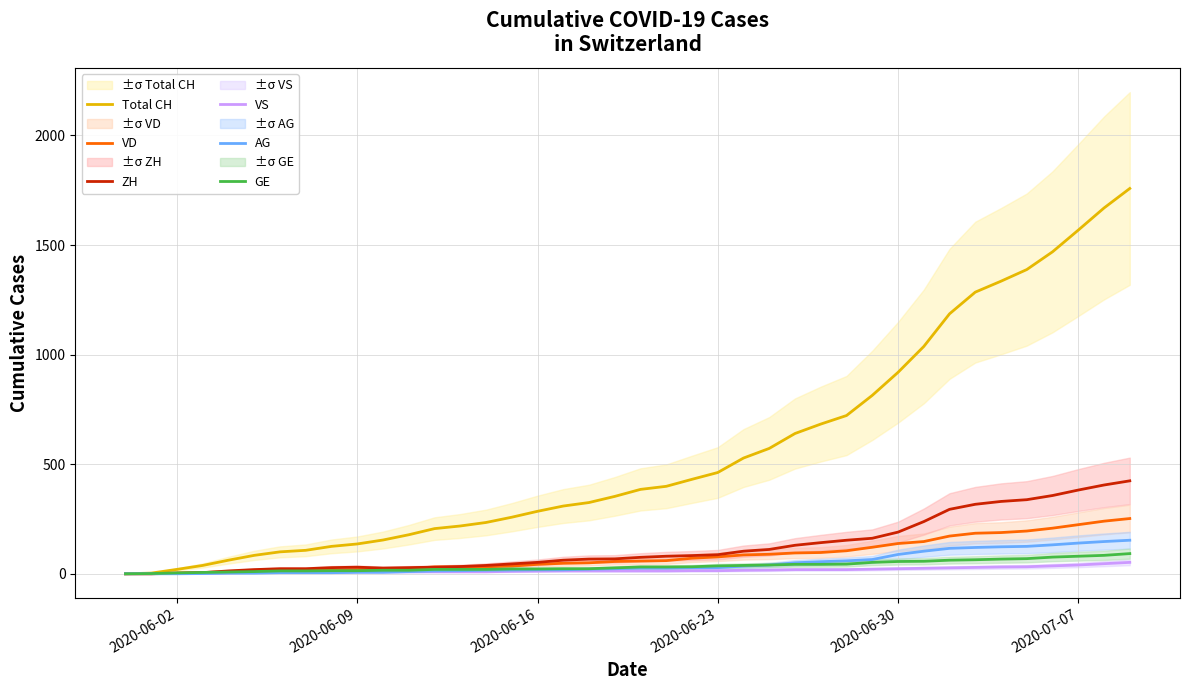

Rank the series by their maximum value, from highest to lowest.

Total CH, ZH, VD, AG, GE, VS